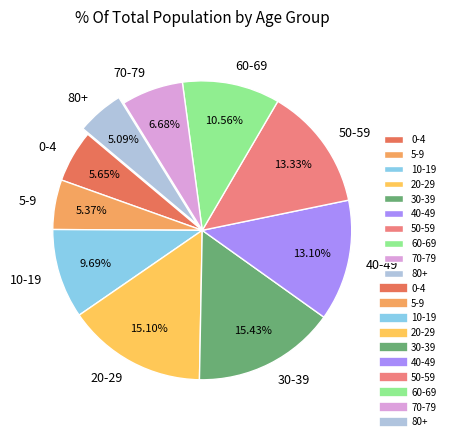

What is the ratio of the value at 80+ to the value at 30-39?

0.3